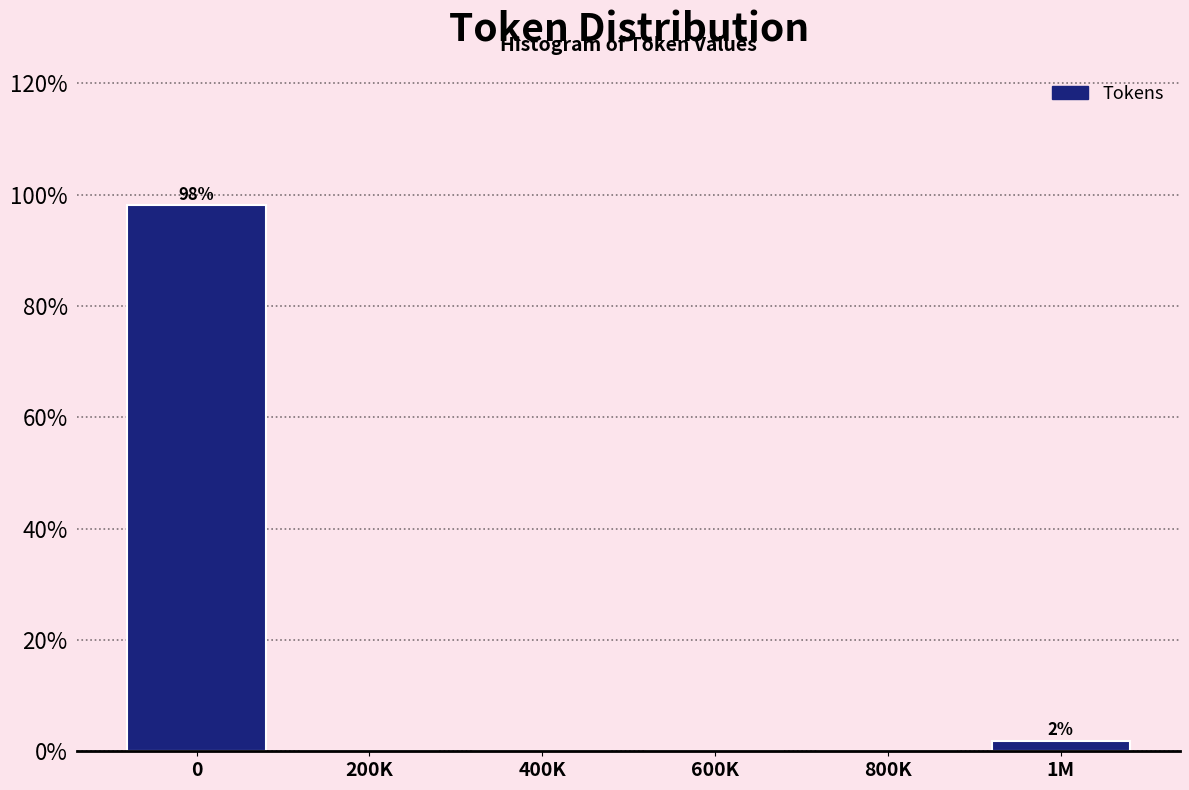

Reading left to right, extract all data points from this chart.

0=98.1	200K=0.0	400K=0.0	600K=0.0	800K=0.0	1M=1.9